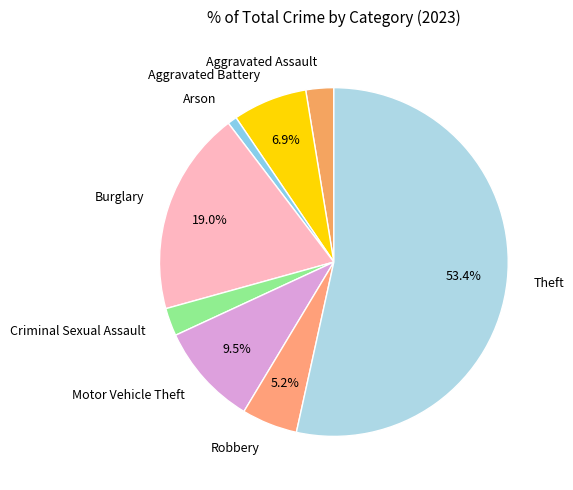

Do Theft and Aggravated Battery together represent more than half of the pie?

Yes